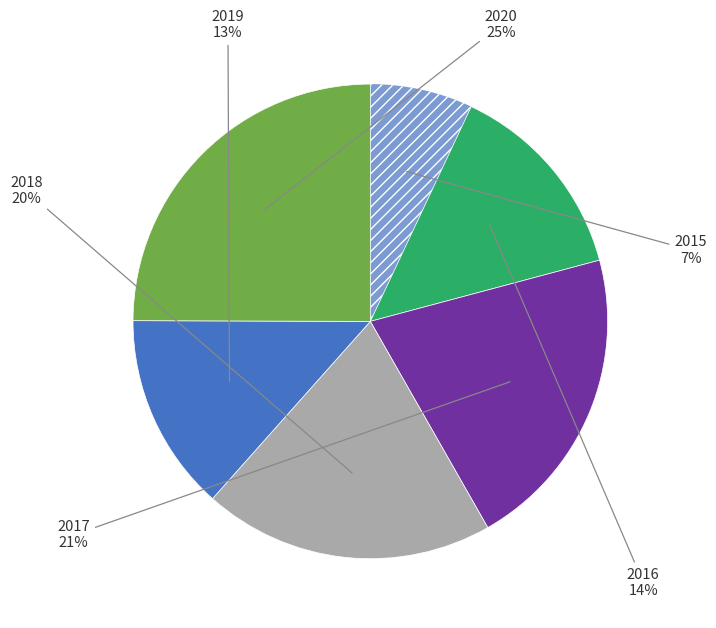

Does any single category account for the majority?

No